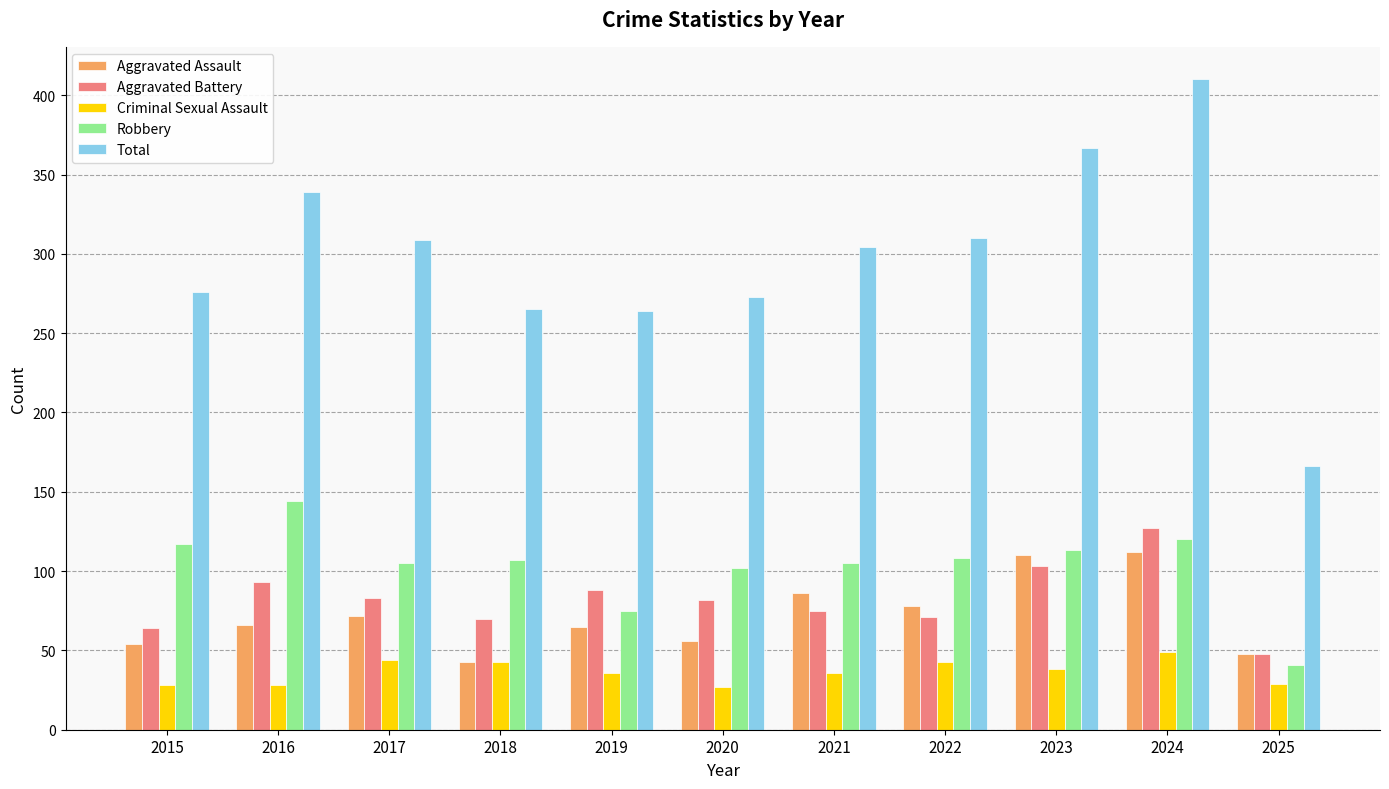

Which series changed the most between 2016 and 2021?

Robbery